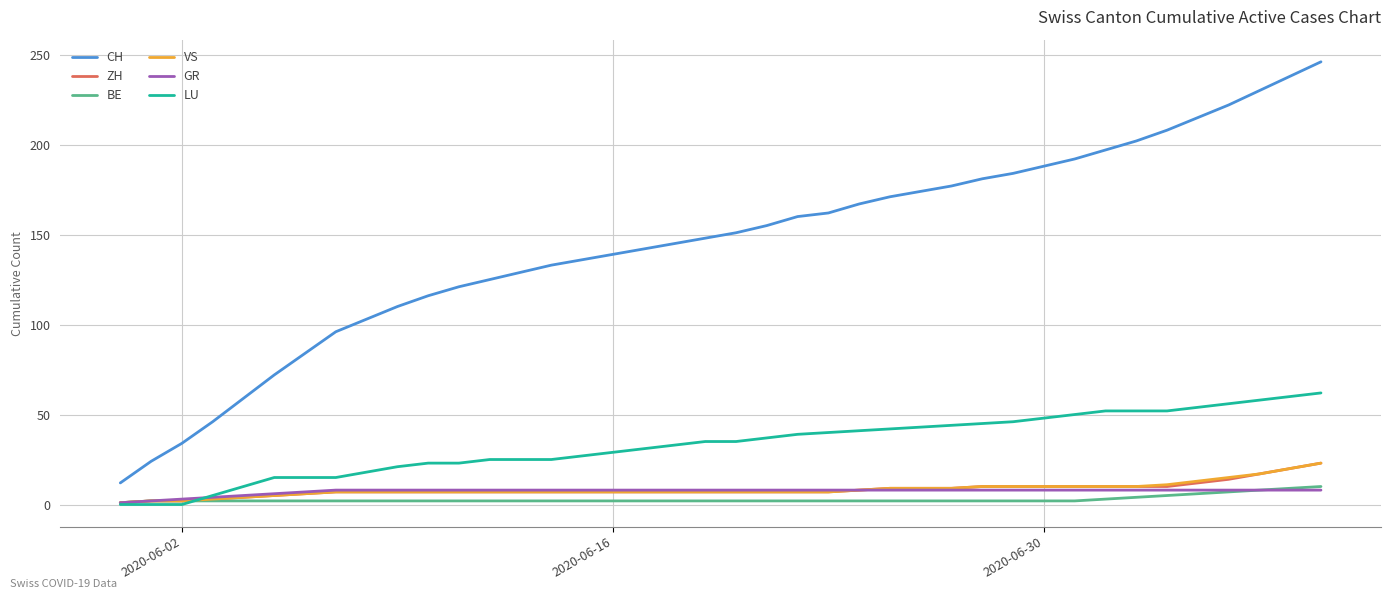

Which series has the largest range (max minus min)?

CH